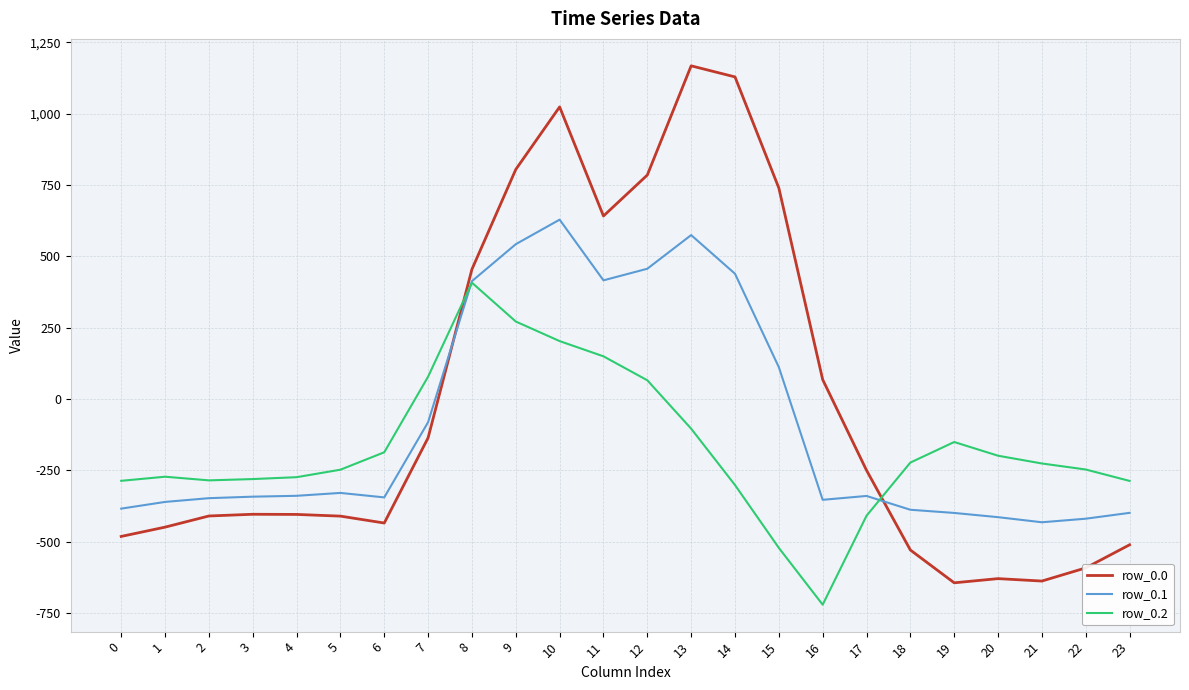

True or false: row_0.2 and row_0.1 intersect in this chart.

True